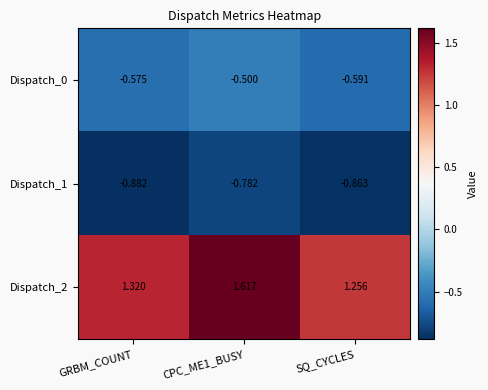

At which label does Dispatch_2 reach its minimum?

SQ_CYCLES